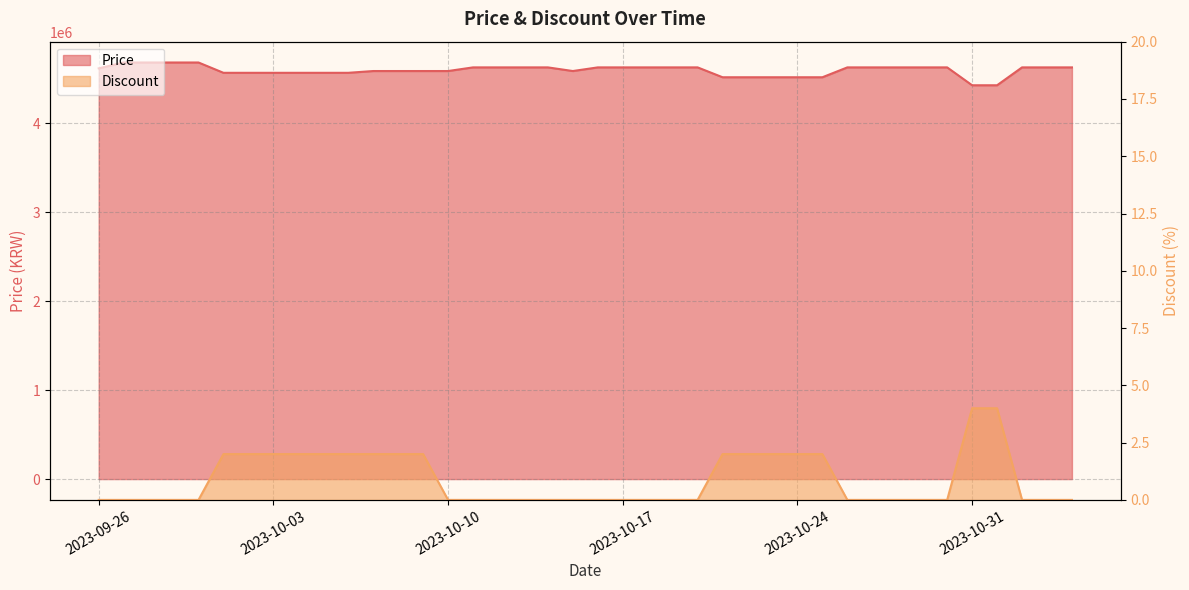

Reading left to right, extract all data points from this chart.

Price: 4619000	4685000	4685000	4685000	4685000	4569000	4569000	4569000	4569000	4569000	4569000	4589000	4589000	4589000	4589000	4630000	4630000	4630000	4630000	4589000	4630000	4630000	4630000	4630000	4630000	4519000	4519000	4519000	4519000	4519000	4630000	4630000	4630000	4630000	4630000	4429000	4429000	4630000	4630000	4630000
Discount: 0	0	0	0	0	2	2	2	2	2	2	2	2	2	0	0	0	0	0	0	0	0	0	0	0	2	2	2	2	2	0	0	0	0	0	4	4	0	0	0